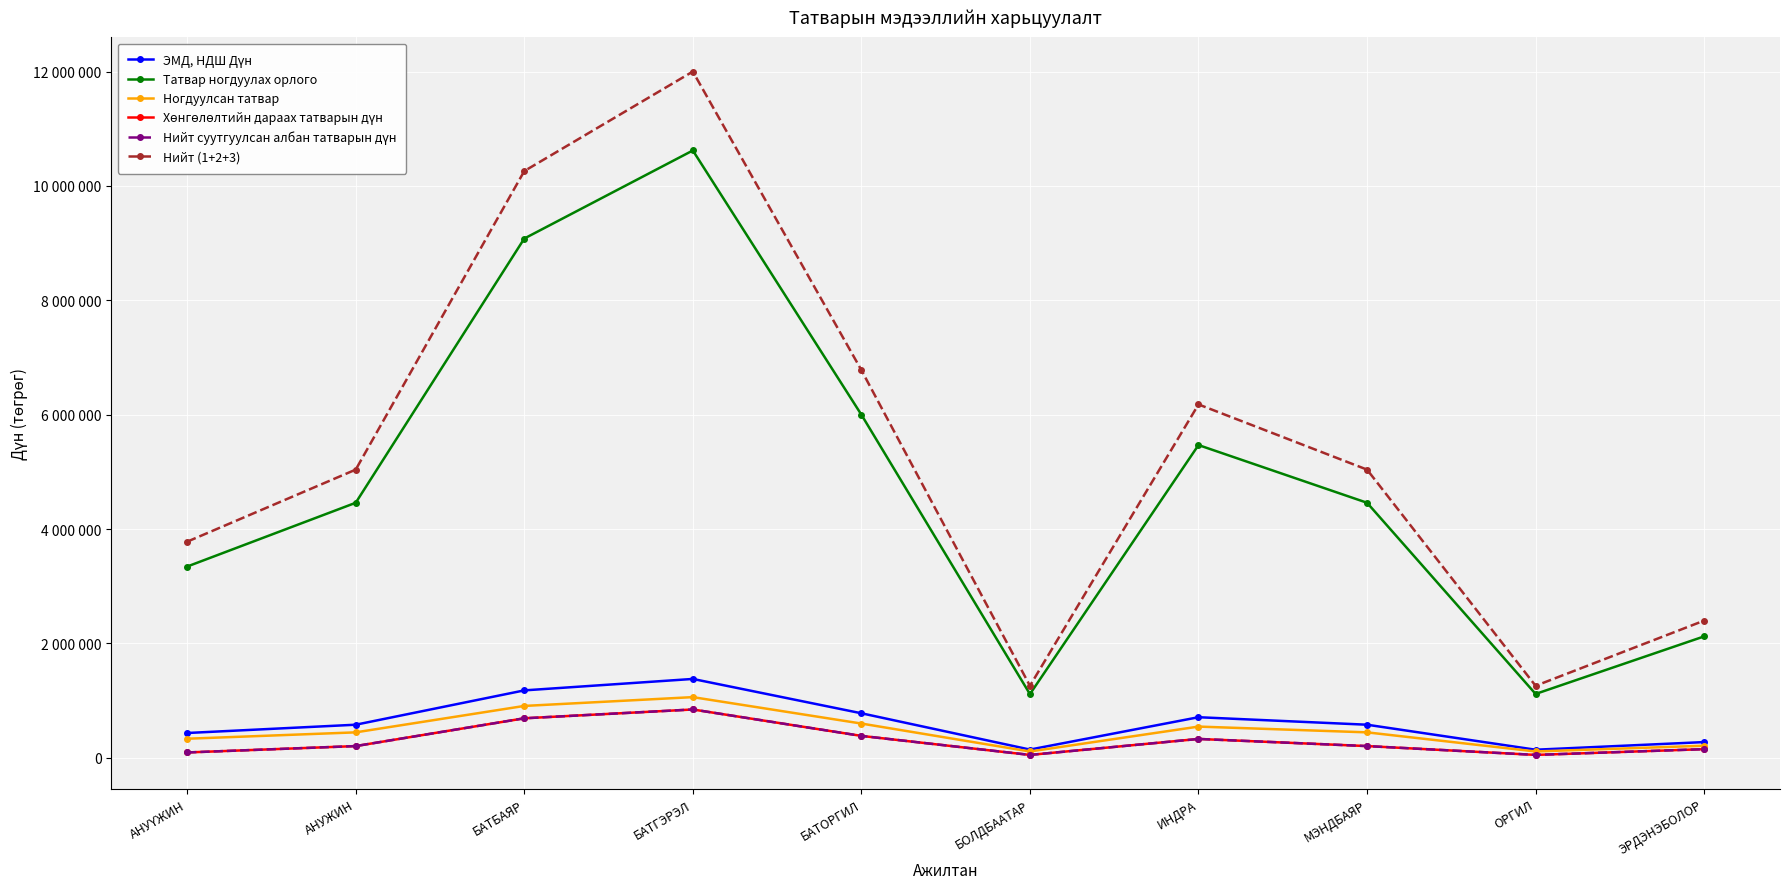

What is the average value of the Хөнгөлөлтийн дараах татварын дүн series?

301525